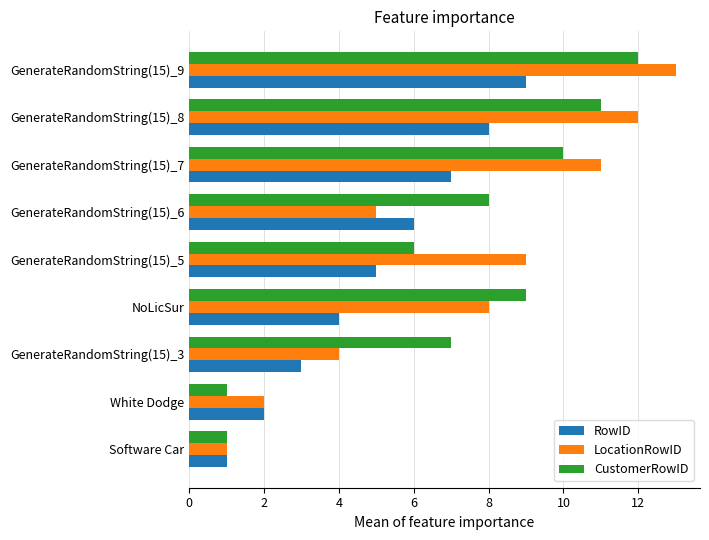

What is the average value of the CustomerRowID series?

7